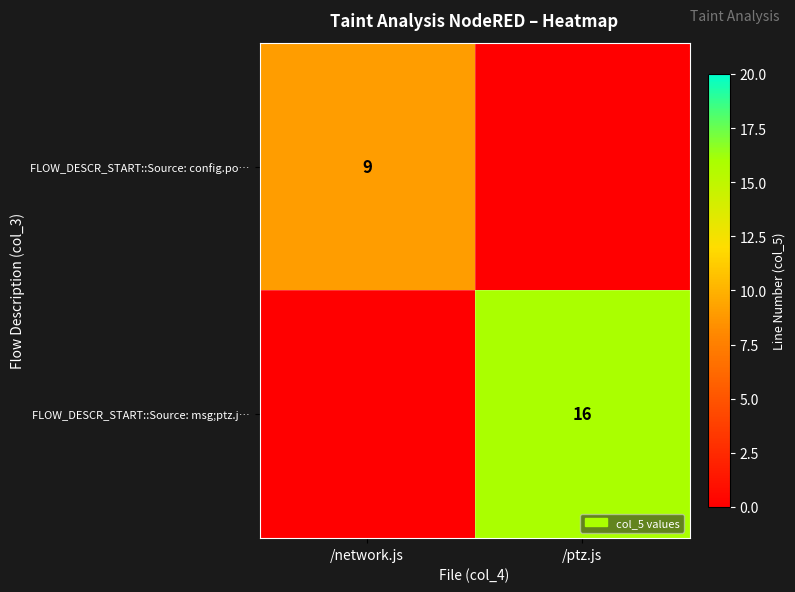

True or false: FLOW_DESCR_START::Source: msg;ptz.j… has a value of 5 at /ptz.js.

False